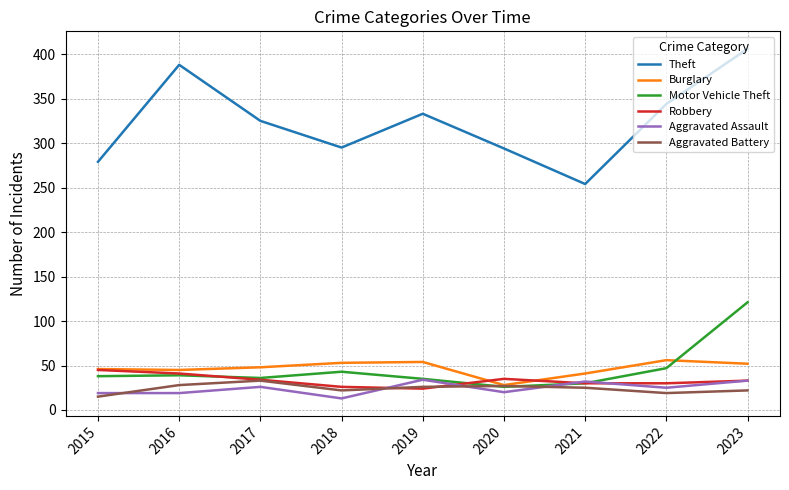

Does the chart display data point markers on the line(s)?

No